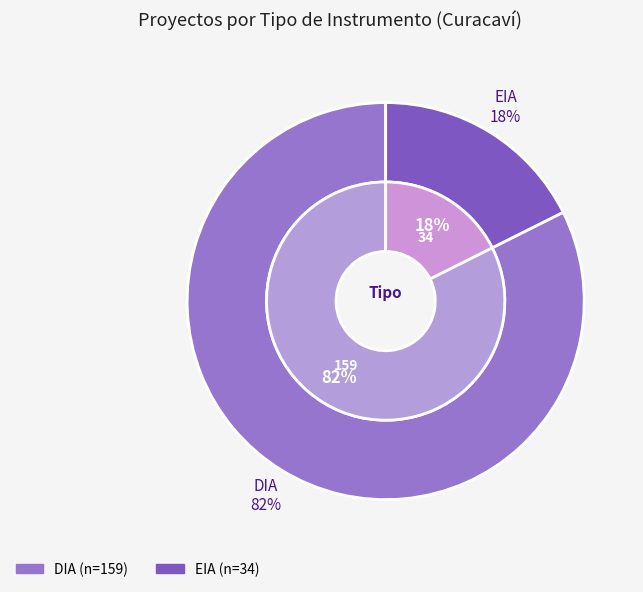

The DIA slice represents 76% of the pie. True or false?

False